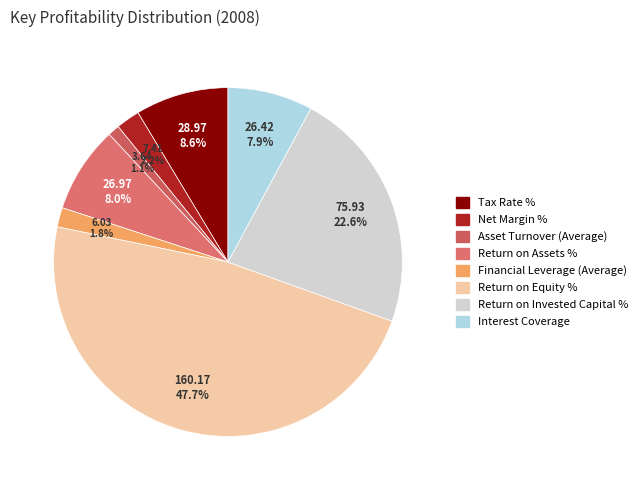

Which has a higher value, Net Margin % or Return on Invested Capital %?

Return on Invested Capital %